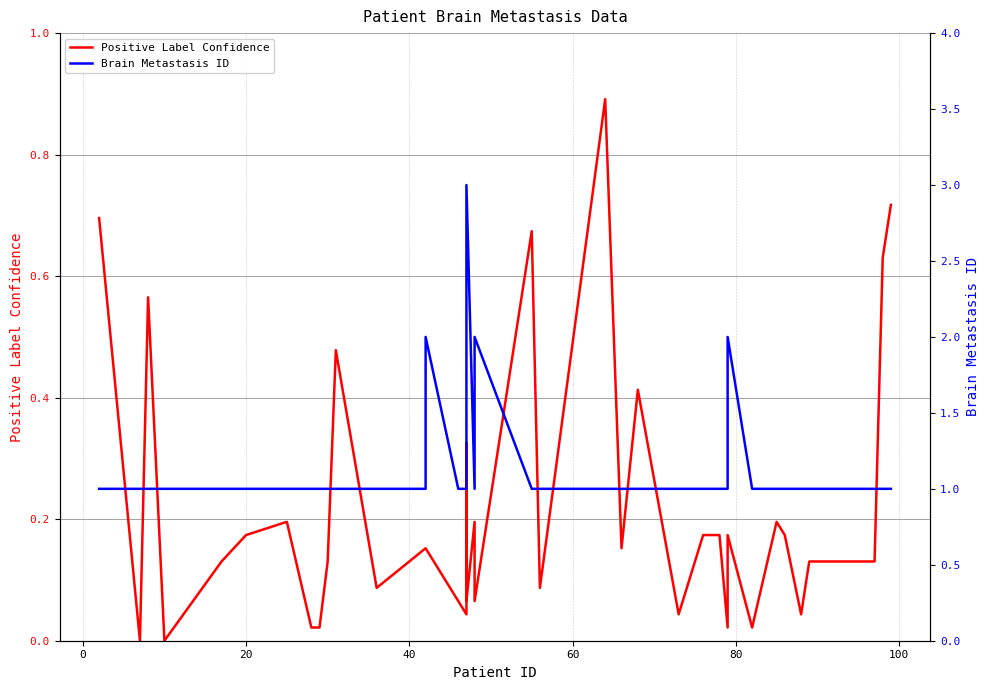

In Positive Label Confidence, how many points are lower than both neighbors (excluding endpoints)?

13